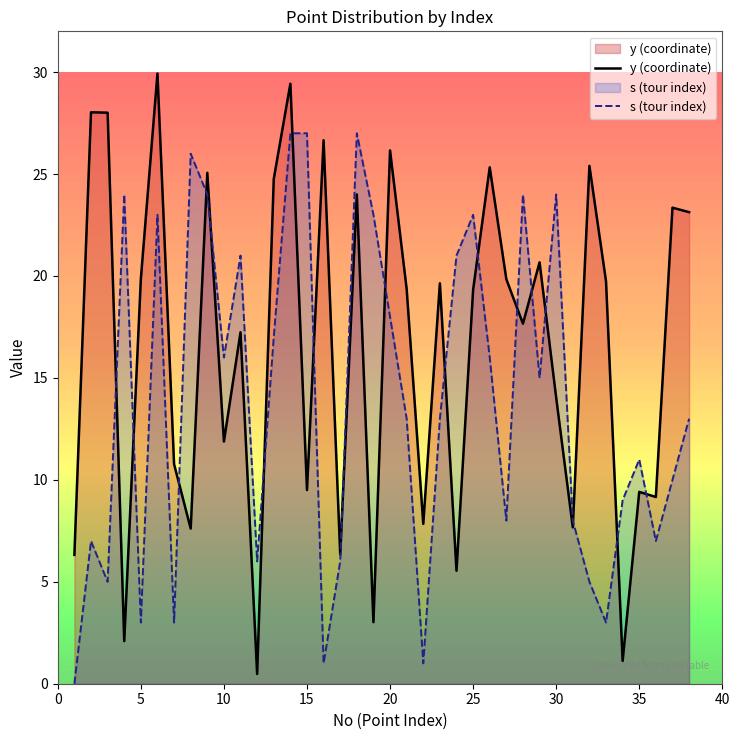

List the series in order of their overall mean, lowest first.

s (tour index), y (coordinate)